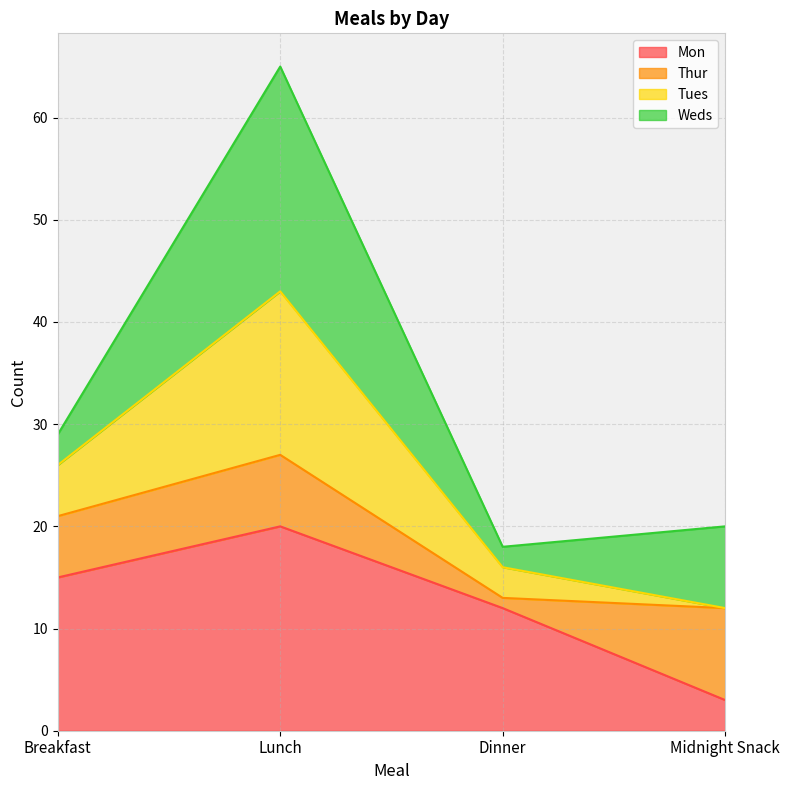

True or false: Tues has a value of 56 at Lunch.

False